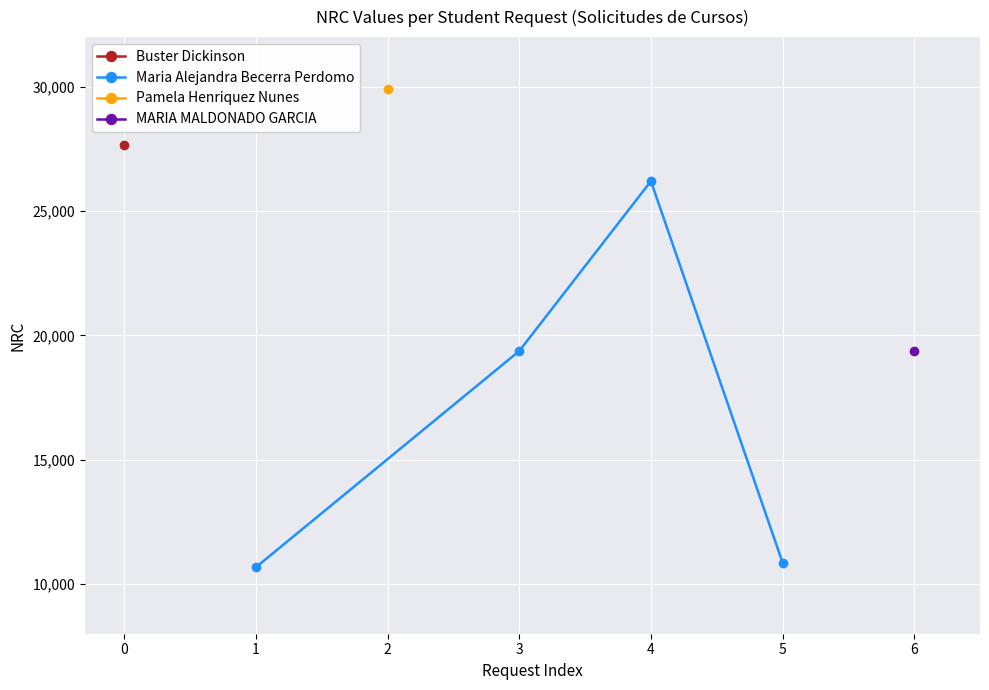

Where is the first local maximum for Maria Alejandra Becerra Perdomo?

4